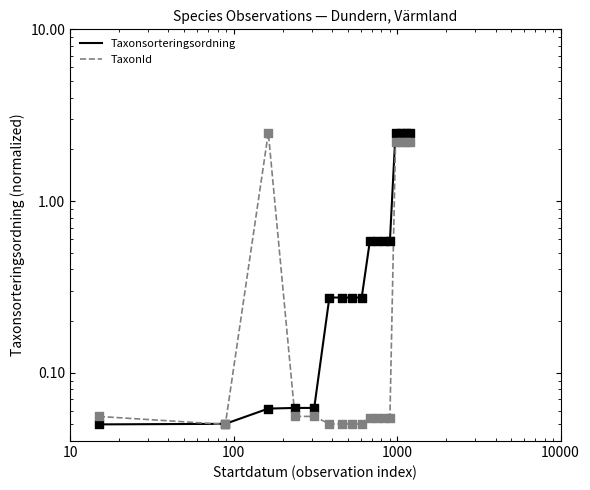

Which series has the largest total across all categories?

Taxonsorteringsordning